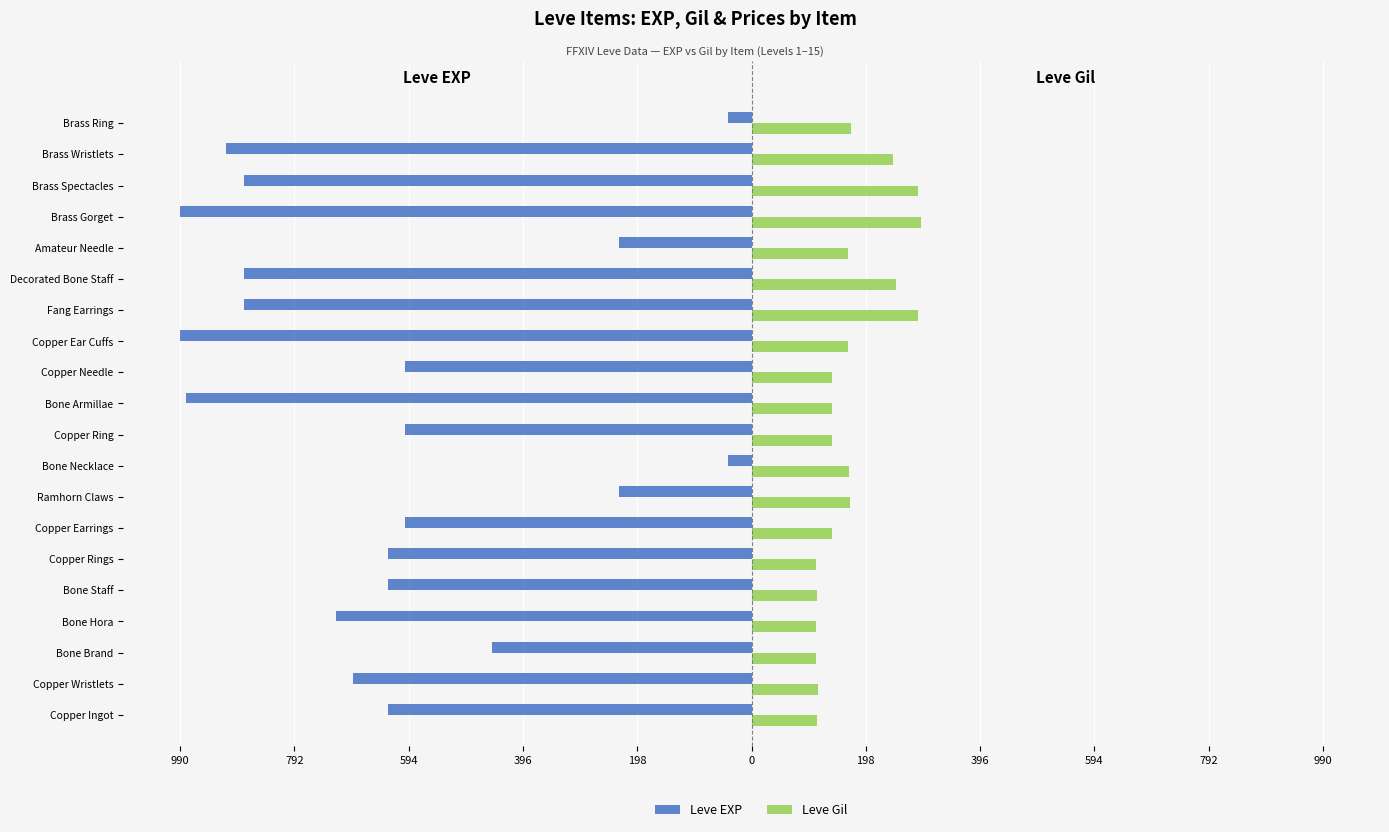

What are all the series names shown in the legend?

Leve EXP, Leve Gil